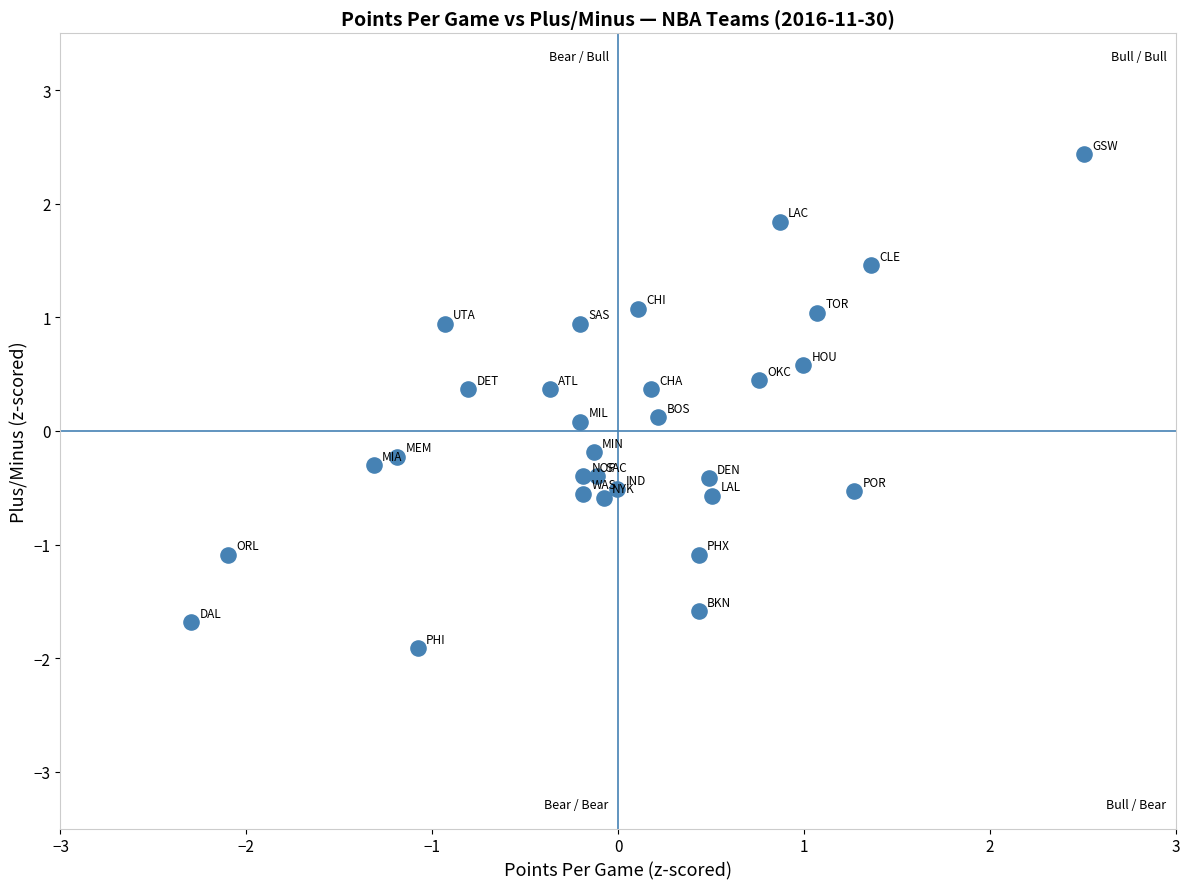

How many data points are displayed?

30